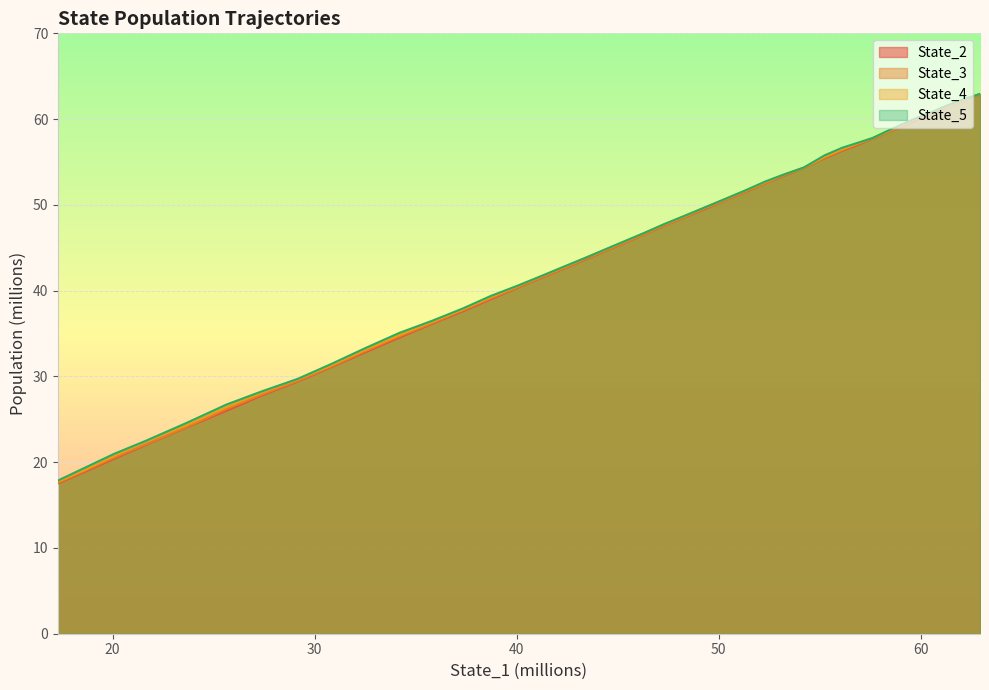

Rank the series by their maximum value, from lowest to highest.

State_3, State_2, State_4, State_5